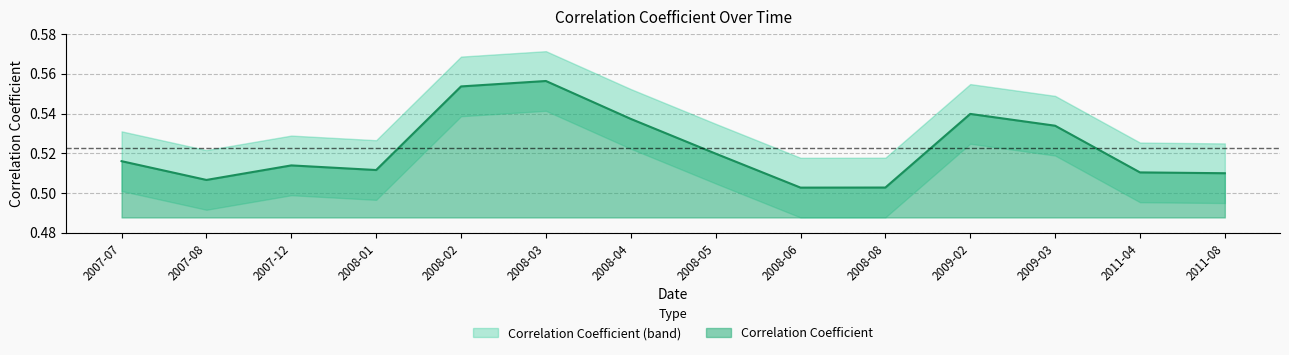

Count the values in the range 0 to 1.

14